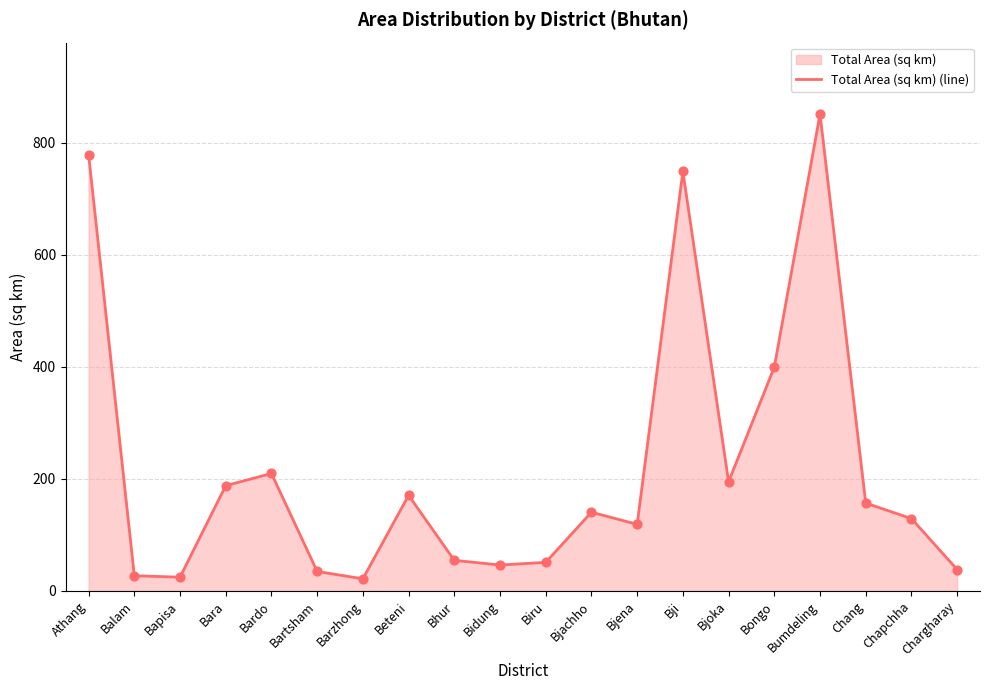

What is the change in value from Biru to Bongo?

+348.3